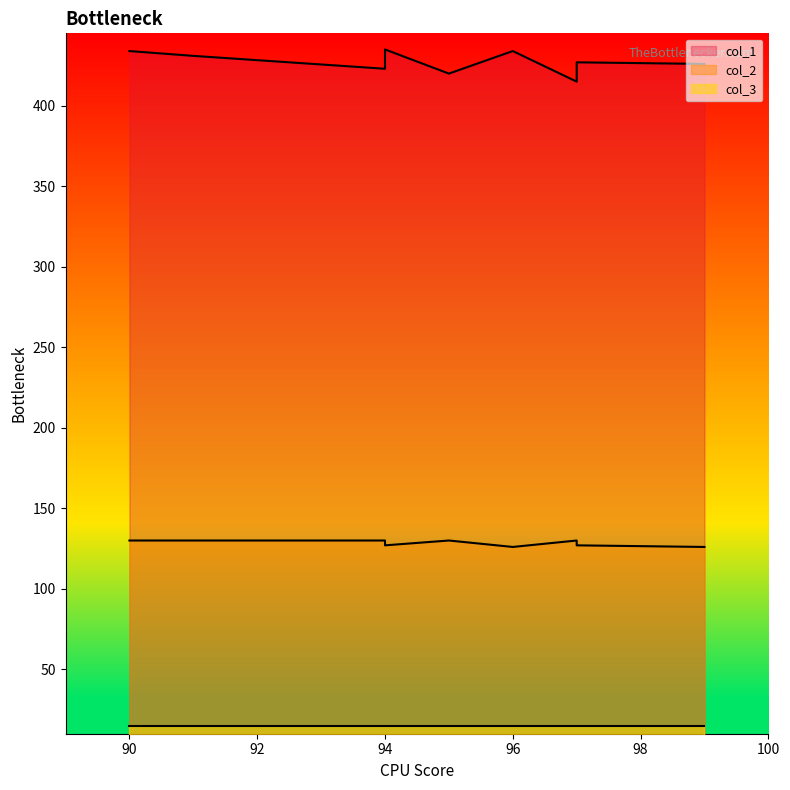

True or false: col_2 and col_1 cross at least once.

False